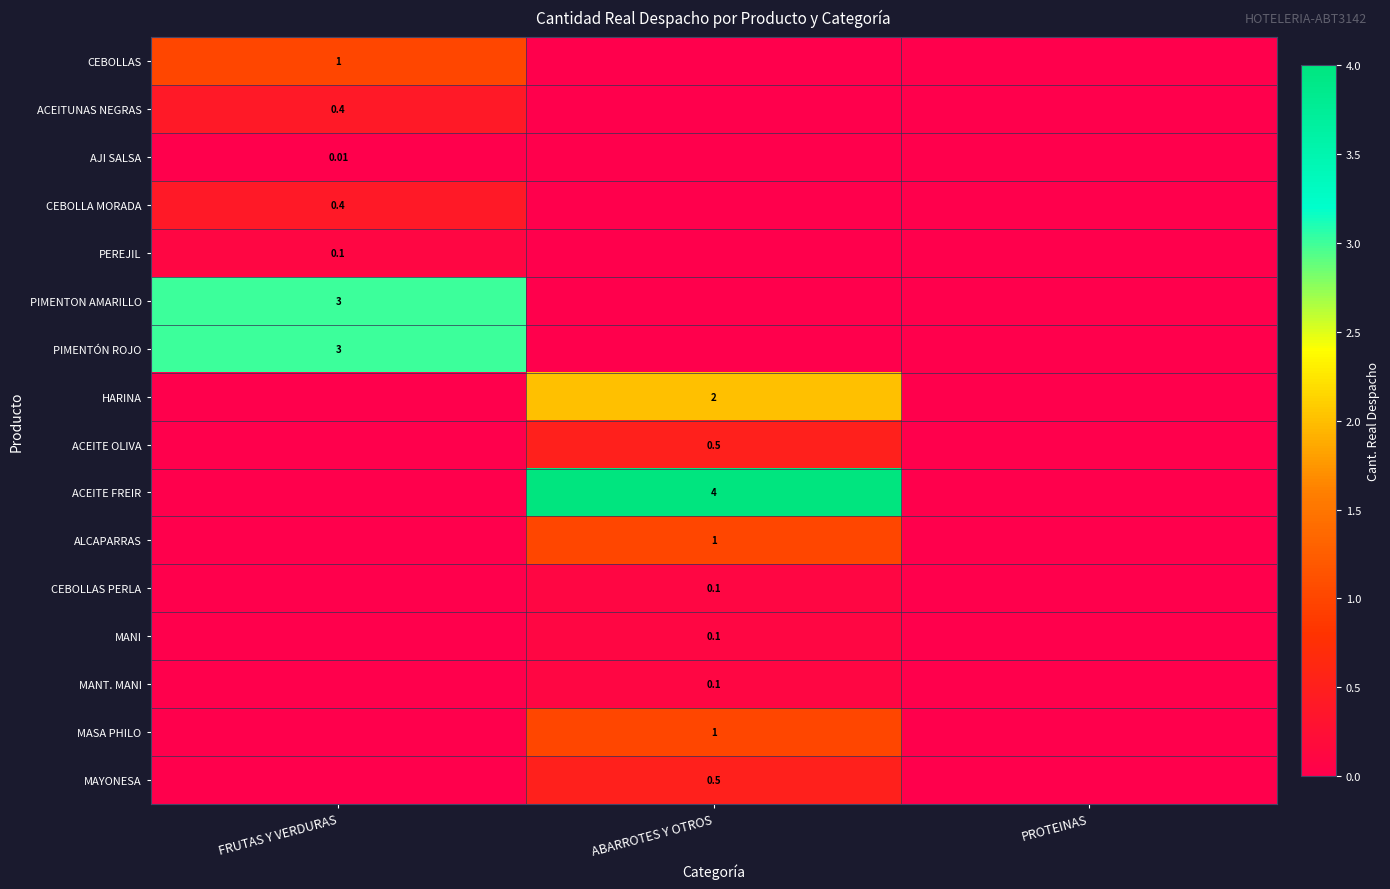

At which category is the sum across all series the highest?

ABARROTES Y OTROS